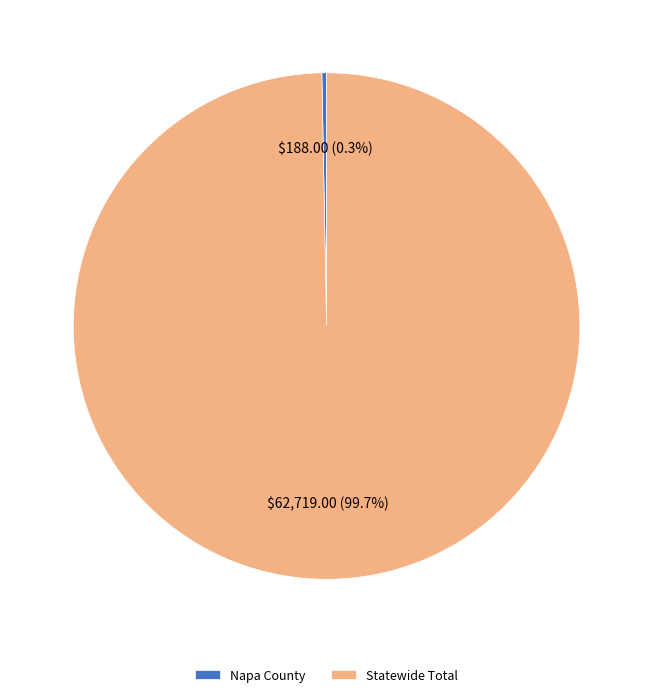

Between Napa County and Statewide Total, which is larger?

Statewide Total